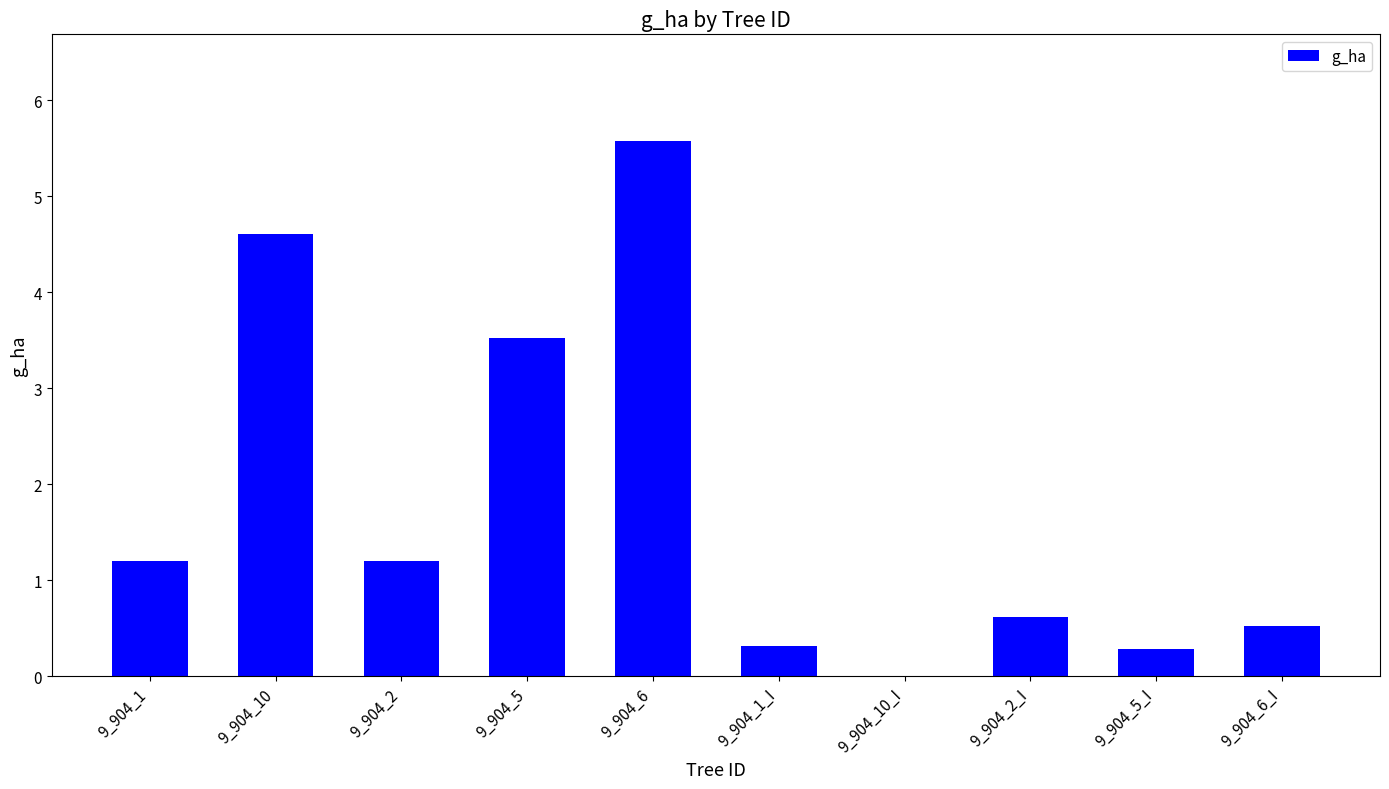

What is the sum of all values?

17.9